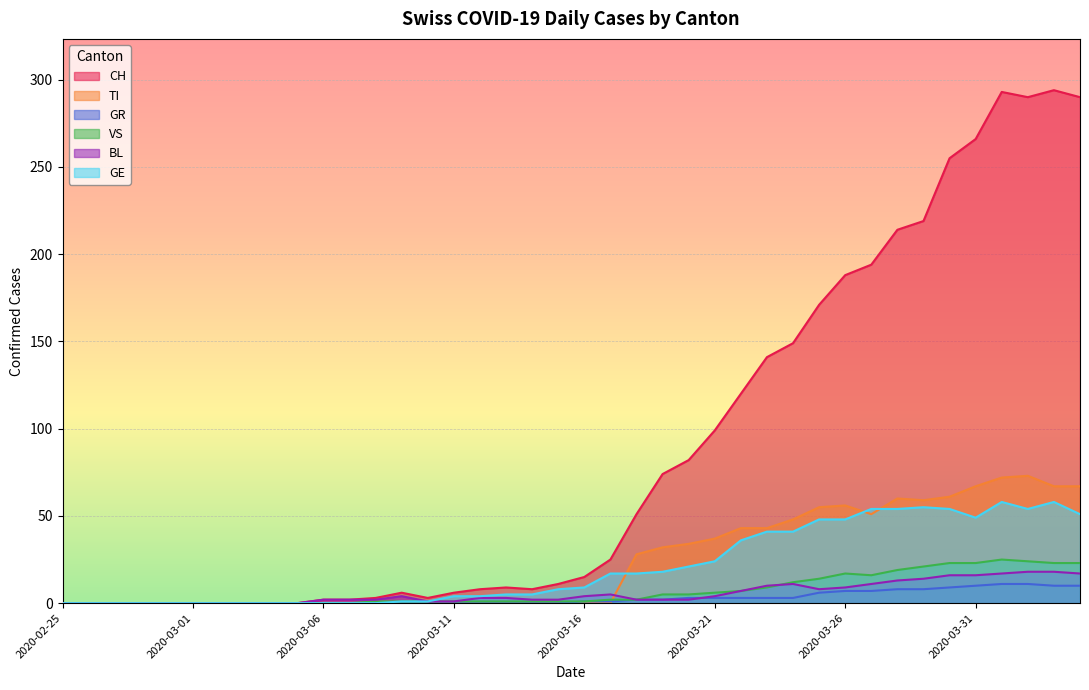

Reading left to right, what are all the values shown in this chart?

CH: 2020-02-25=0	2020-02-26=0	2020-02-27=0	2020-02-28=0	2020-02-29=0	2020-03-01=0	2020-03-02=0	2020-03-03=0	2020-03-04=0	2020-03-05=0	2020-03-06=2	2020-03-07=2	2020-03-08=3	2020-03-09=6	2020-03-10=3	2020-03-11=6	2020-03-12=8	2020-03-13=9	2020-03-14=8	2020-03-15=11	2020-03-16=15	2020-03-17=25	2020-03-18=51	2020-03-19=74	2020-03-20=82	2020-03-21=99	2020-03-22=120	2020-03-23=141	2020-03-24=149	2020-03-25=171	2020-03-26=188	2020-03-27=194	2020-03-28=214	2020-03-29=219	2020-03-30=255	2020-03-31=266	2020-04-01=293	2020-04-02=290	2020-04-03=294	2020-04-04=290
TI: 2020-02-25=0	2020-02-26=0	2020-02-27=0	2020-02-28=0	2020-02-29=0	2020-03-01=0	2020-03-02=0	2020-03-03=0	2020-03-04=0	2020-03-05=0	2020-03-06=0	2020-03-07=0	2020-03-08=0	2020-03-09=0	2020-03-10=0	2020-03-11=0	2020-03-12=0	2020-03-13=0	2020-03-14=0	2020-03-15=0	2020-03-16=0	2020-03-17=0	2020-03-18=28	2020-03-19=32	2020-03-20=34	2020-03-21=37	2020-03-22=43	2020-03-23=43	2020-03-24=48	2020-03-25=55	2020-03-26=56	2020-03-27=51	2020-03-28=60	2020-03-29=59	2020-03-30=61	2020-03-31=67	2020-04-01=72	2020-04-02=73	2020-04-03=67	2020-04-04=67
GR: 2020-02-25=0	2020-02-26=0	2020-02-27=0	2020-02-28=0	2020-02-29=0	2020-03-01=0	2020-03-02=0	2020-03-03=0	2020-03-04=0	2020-03-05=0	2020-03-06=0	2020-03-07=0	2020-03-08=0	2020-03-09=0	2020-03-10=0	2020-03-11=0	2020-03-12=0	2020-03-13=0	2020-03-14=0	2020-03-15=0	2020-03-16=1	2020-03-17=1	2020-03-18=2	2020-03-19=2	2020-03-20=3	2020-03-21=3	2020-03-22=3	2020-03-23=3	2020-03-24=3	2020-03-25=6	2020-03-26=7	2020-03-27=7	2020-03-28=8	2020-03-29=8	2020-03-30=9	2020-03-31=10	2020-04-01=11	2020-04-02=11	2020-04-03=10	2020-04-04=10
VS: 2020-02-25=0	2020-02-26=0	2020-02-27=0	2020-02-28=0	2020-02-29=0	2020-03-01=0	2020-03-02=0	2020-03-03=0	2020-03-04=0	2020-03-05=0	2020-03-06=0	2020-03-07=0	2020-03-08=1	2020-03-09=1	2020-03-10=1	2020-03-11=1	2020-03-12=1	2020-03-13=1	2020-03-14=1	2020-03-15=1	2020-03-16=1	2020-03-17=2	2020-03-18=2	2020-03-19=5	2020-03-20=5	2020-03-21=6	2020-03-22=7	2020-03-23=9	2020-03-24=12	2020-03-25=14	2020-03-26=17	2020-03-27=16	2020-03-28=19	2020-03-29=21	2020-03-30=23	2020-03-31=23	2020-04-01=25	2020-04-02=24	2020-04-03=23	2020-04-04=23
BL: 2020-02-25=0	2020-02-26=0	2020-02-27=0	2020-02-28=0	2020-02-29=0	2020-03-01=0	2020-03-02=0	2020-03-03=0	2020-03-04=0	2020-03-05=0	2020-03-06=2	2020-03-07=2	2020-03-08=2	2020-03-09=4	2020-03-10=1	2020-03-11=1	2020-03-12=3	2020-03-13=3	2020-03-14=2	2020-03-15=2	2020-03-16=4	2020-03-17=5	2020-03-18=2	2020-03-19=2	2020-03-20=2	2020-03-21=4	2020-03-22=7	2020-03-23=10	2020-03-24=11	2020-03-25=8	2020-03-26=9	2020-03-27=11	2020-03-28=13	2020-03-29=14	2020-03-30=16	2020-03-31=16	2020-04-01=17	2020-04-02=18	2020-04-03=18	2020-04-04=17
GE: 2020-02-25=0	2020-02-26=0	2020-02-27=0	2020-02-28=0	2020-02-29=0	2020-03-01=0	2020-03-02=0	2020-03-03=0	2020-03-04=0	2020-03-05=0	2020-03-06=0	2020-03-07=0	2020-03-08=0	2020-03-09=1	2020-03-10=1	2020-03-11=4	2020-03-12=4	2020-03-13=5	2020-03-14=5	2020-03-15=8	2020-03-16=9	2020-03-17=17	2020-03-18=17	2020-03-19=18	2020-03-20=21	2020-03-21=24	2020-03-22=36	2020-03-23=41	2020-03-24=41	2020-03-25=48	2020-03-26=48	2020-03-27=54	2020-03-28=54	2020-03-29=55	2020-03-30=54	2020-03-31=49	2020-04-01=58	2020-04-02=54	2020-04-03=58	2020-04-04=51